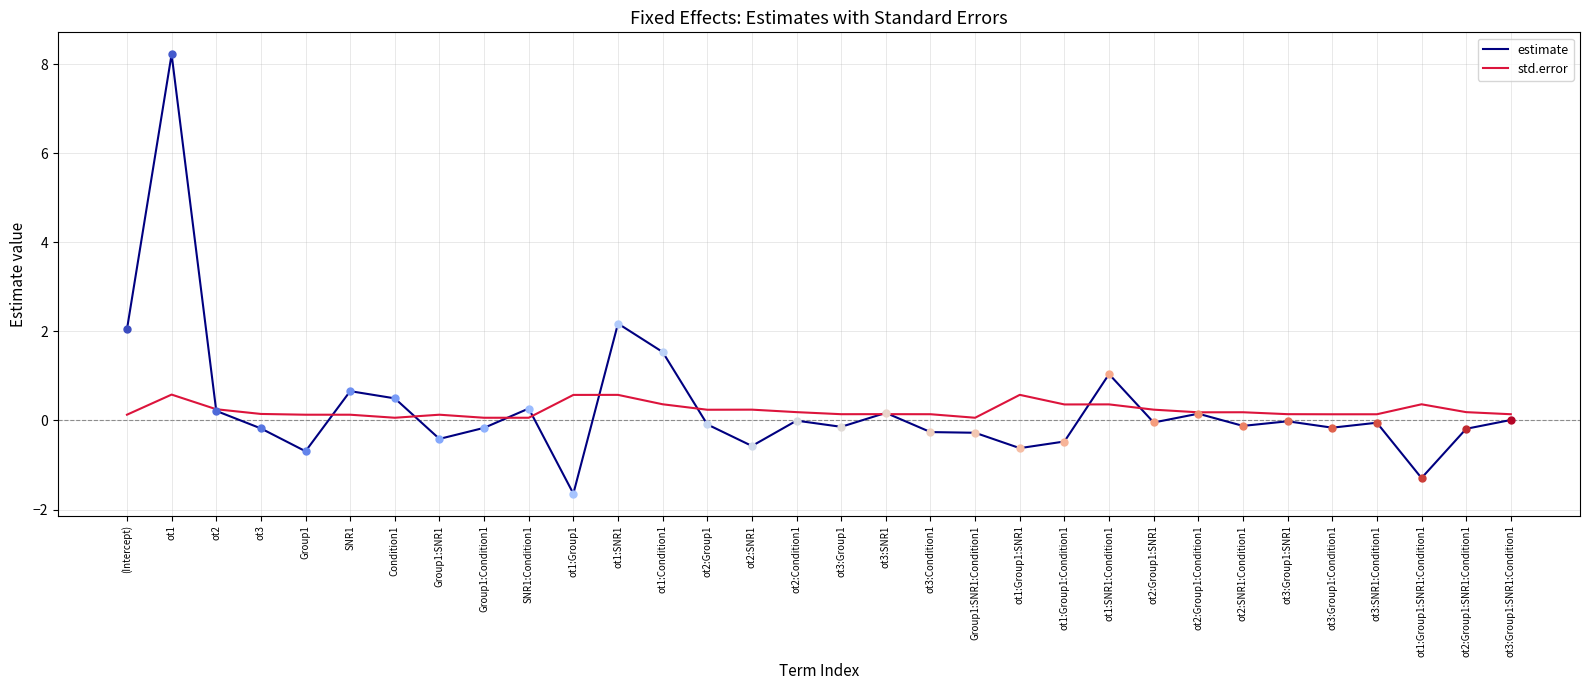

What is the difference between the maximum and minimum values in the std.error series?

0.5